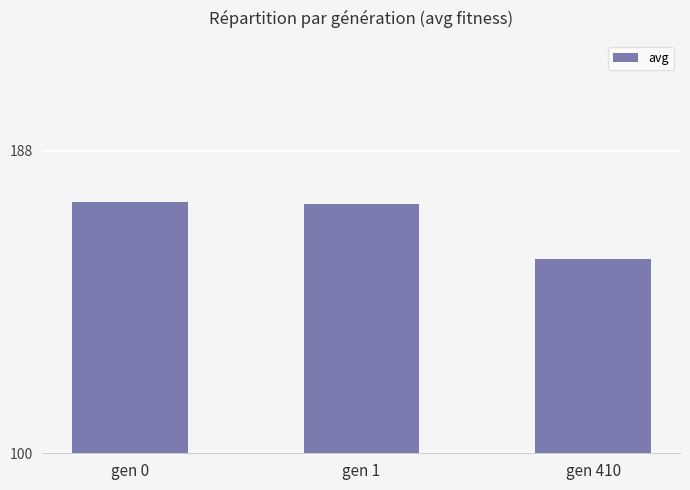

What is the minimum value shown in the chart?

156.6